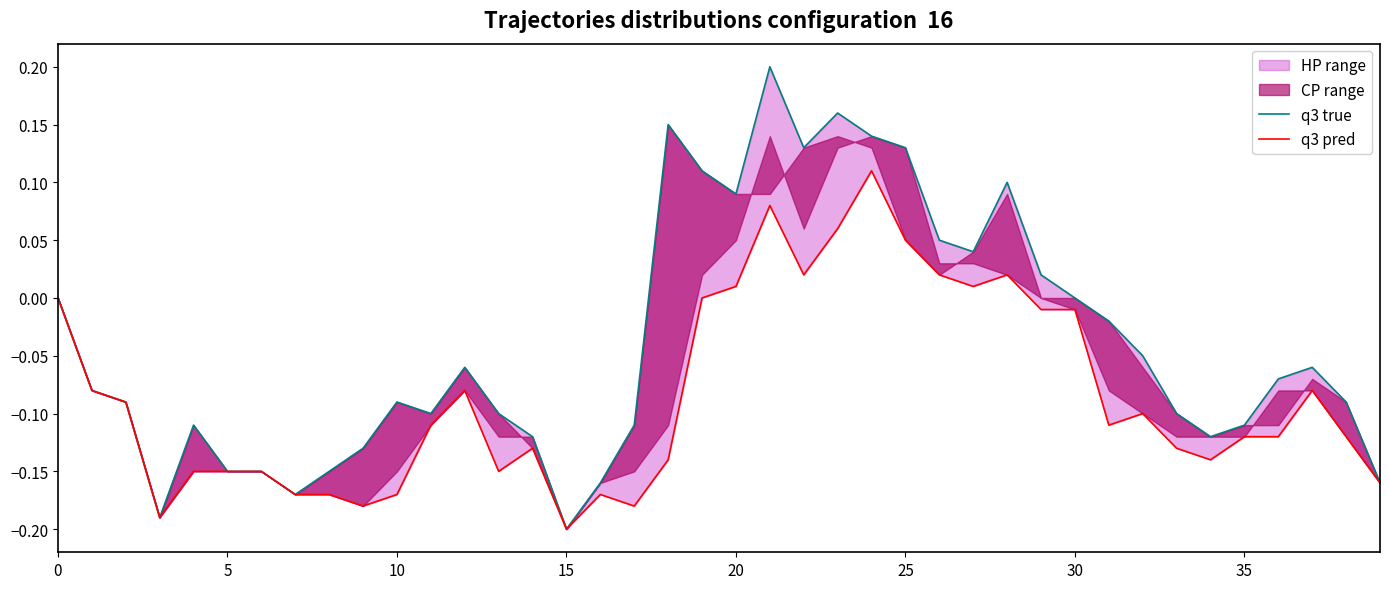

At which label does q3 true reach its peak?

21